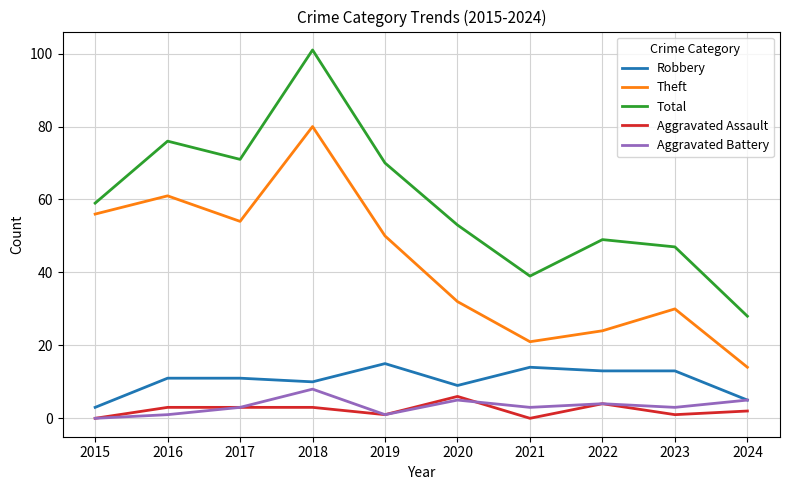

What is the sum of the Theft values at 2020 and 2021?

53